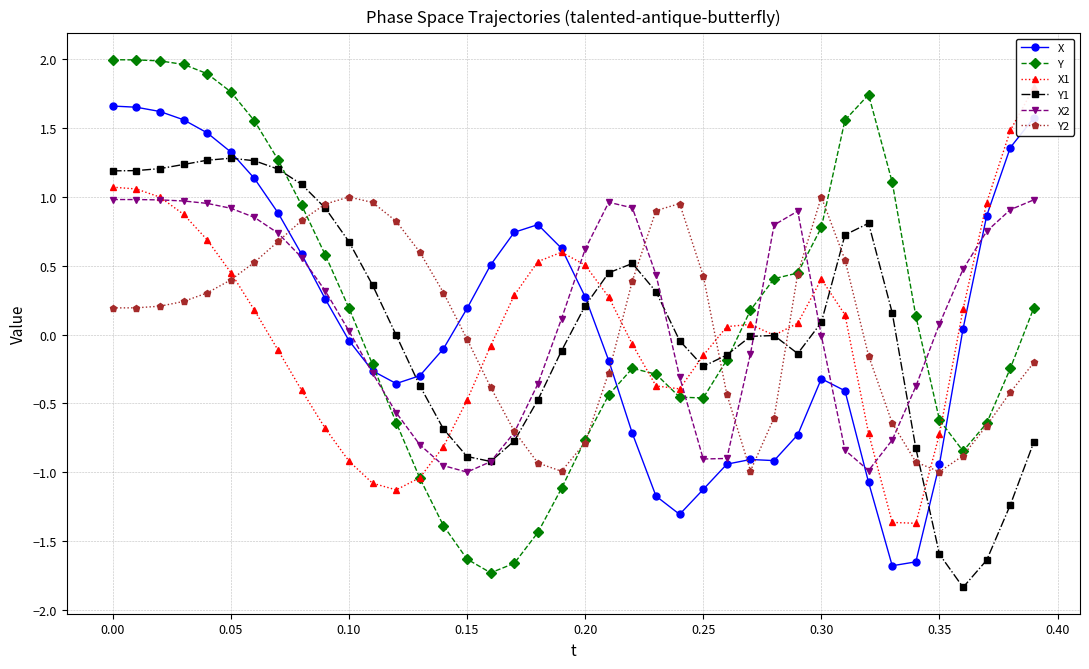

How many interior local valleys does the Y1 series have?

4